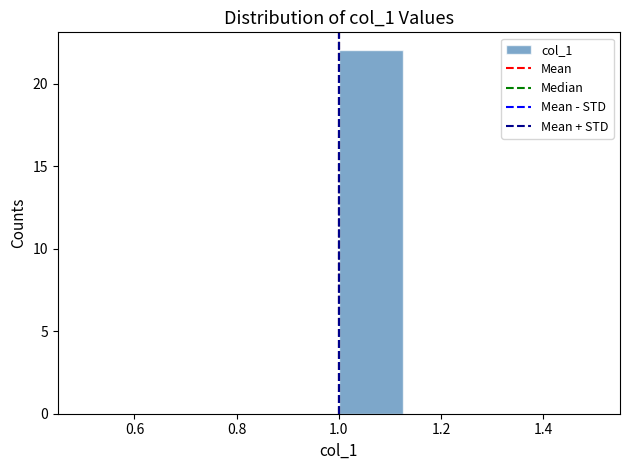

Reading left to right, transcribe this chart: for each bar, give the range it covers on the x-axis and its height. Neither the bar edges nor the heights are printed on the chart, so give them approximately, as read against the axes.

0.500 to 0.625: 0
0.625 to 0.750: 0
0.750 to 0.875: 0
0.875 to 1.000: 0
1.000 to 1.125: 22
1.125 to 1.250: 0
1.250 to 1.375: 0
1.375 to 1.500: 0